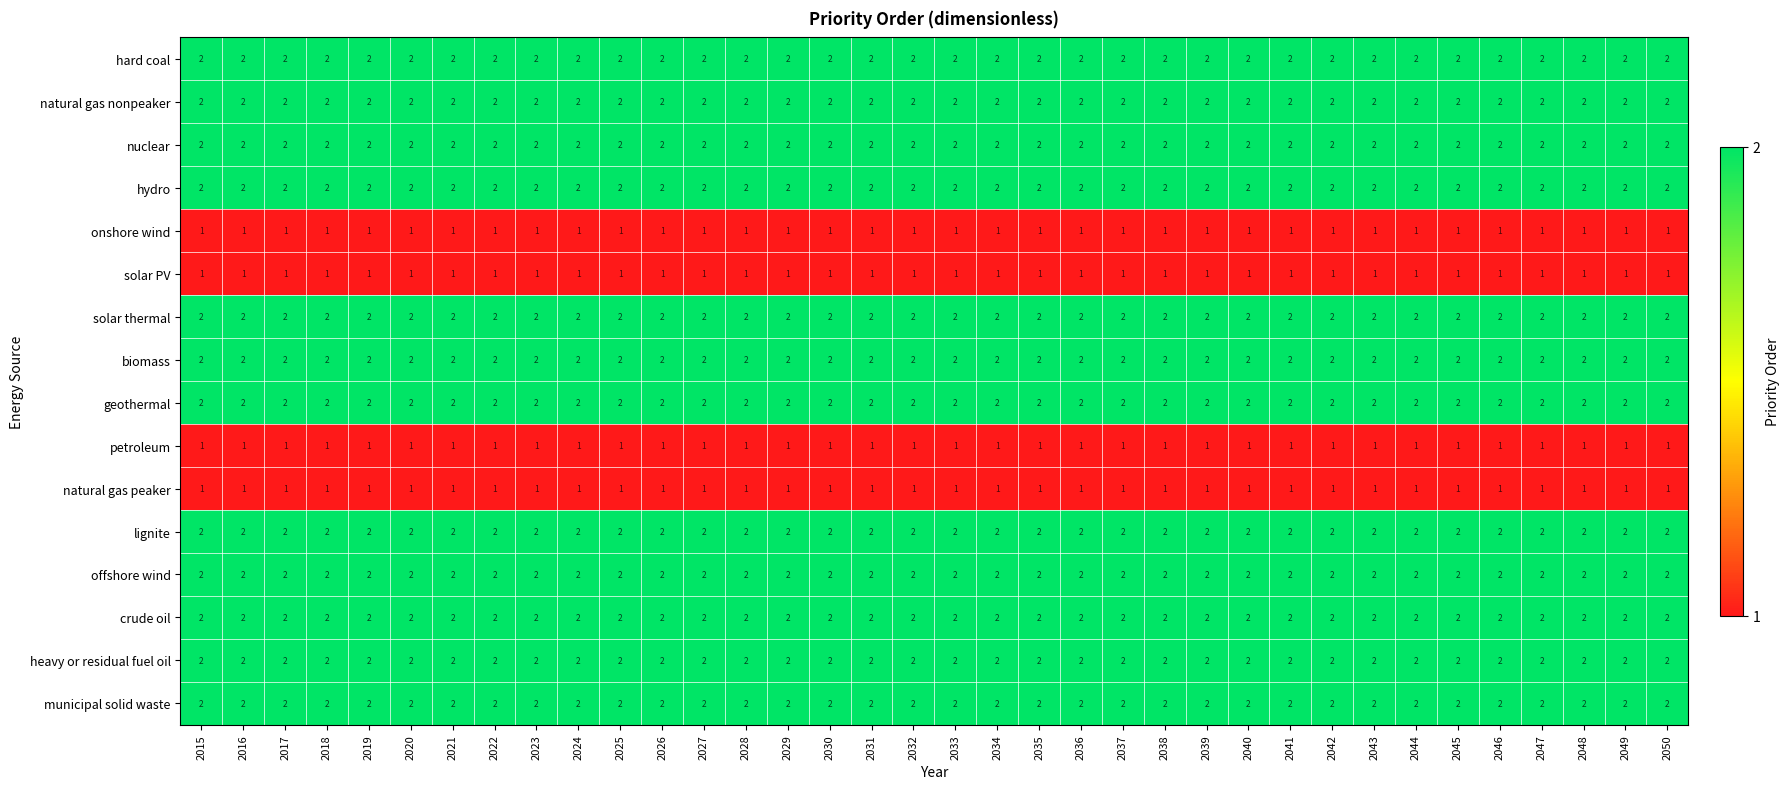

At how many categories does at least one series exceed 1?

36